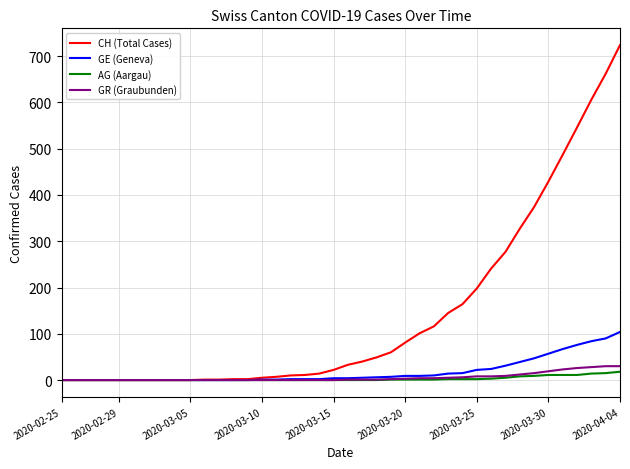

What is the maximum value shown in the chart?

724